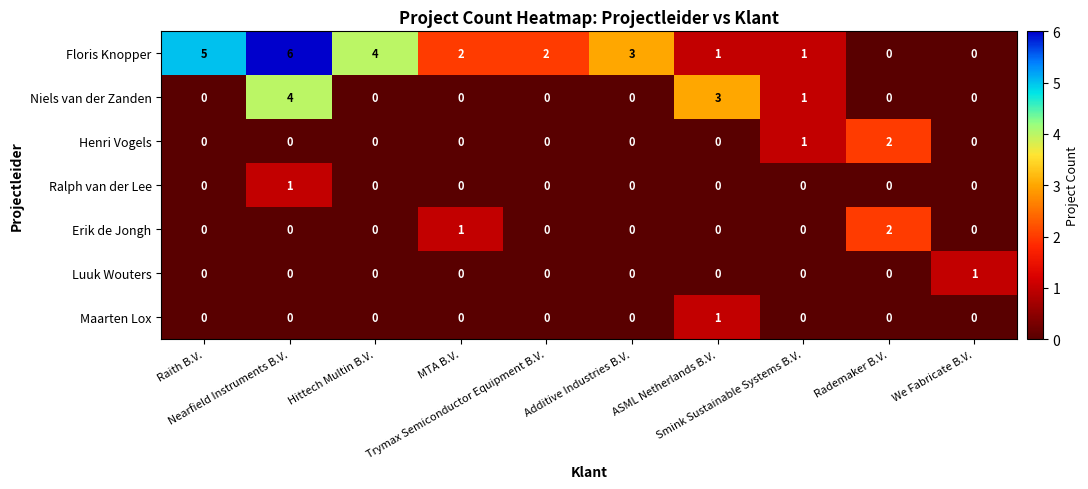

Which series has the largest total across all categories?

Floris Knopper